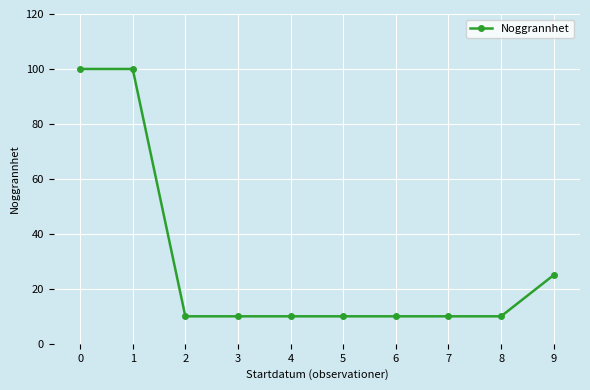

What is the minimum value shown in the chart?

10